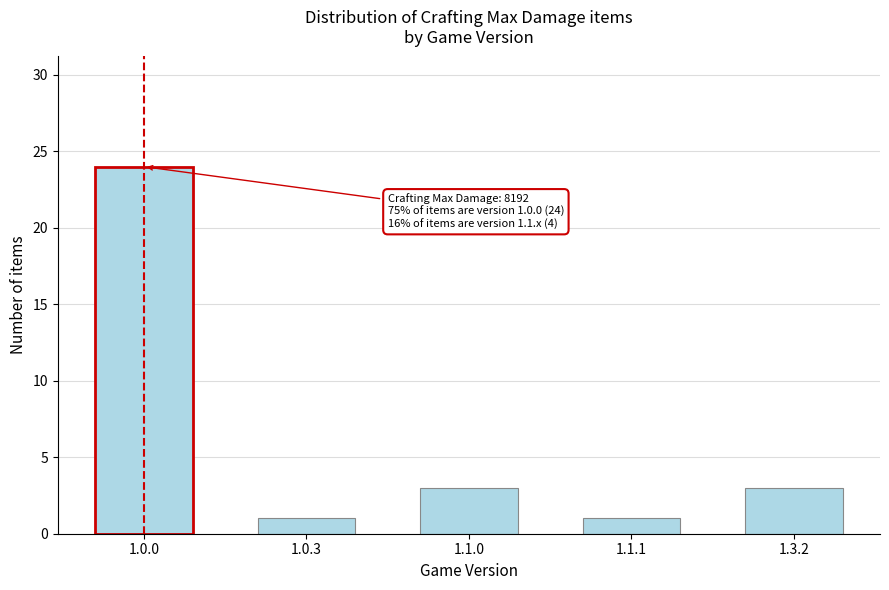

Reading left to right, list all the values displayed in this chart.

1.0.0=24	1.0.3=1	1.1.0=3	1.1.1=1	1.3.2=3